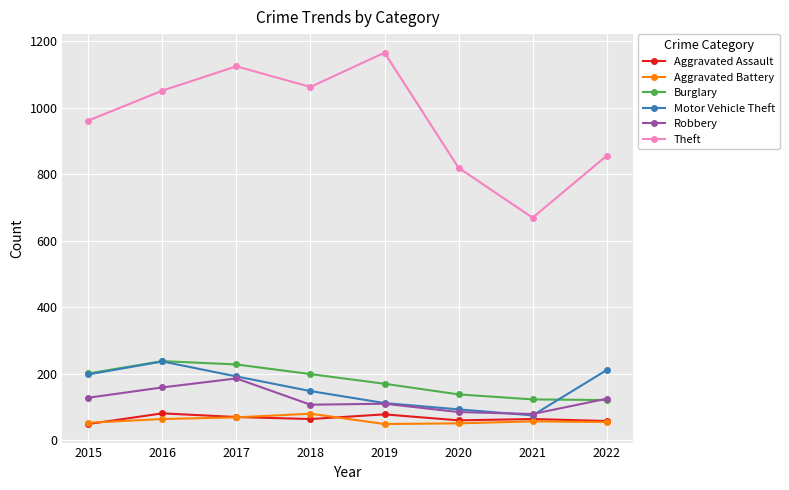

What is the value of the Aggravated Assault point at the 3rd from the left?

70